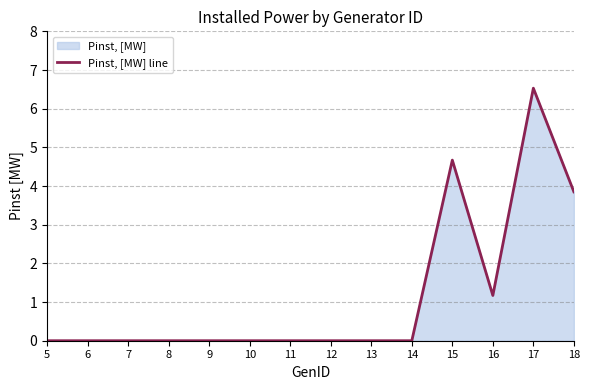

What value does the data have at 15?

4.7